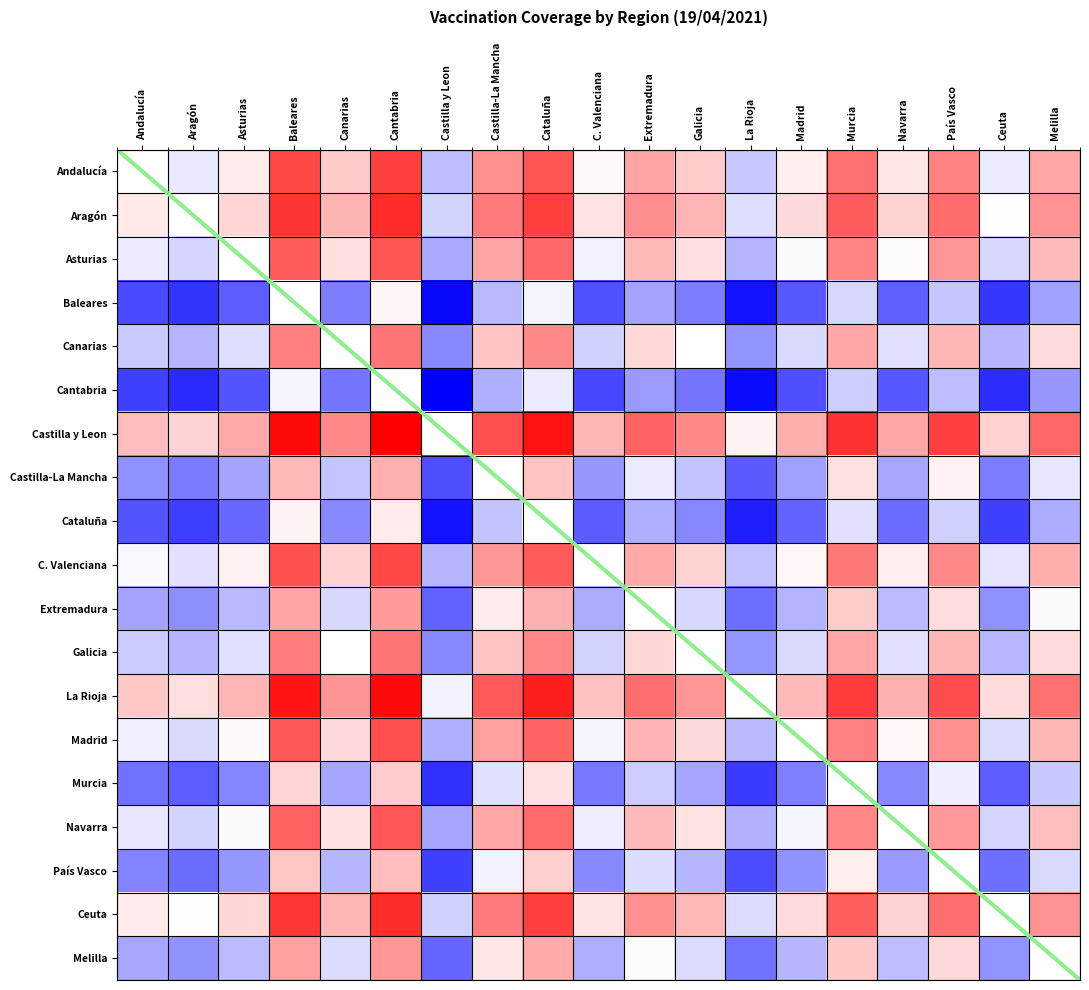

Reading right to left, transcribe all the data shown in this chart.

Andalucía: Melilla=0.0	Ceuta=-0.0	País Vasco=0.0	Navarra=0.0	Murcia=0.0	Madrid=0.0	La Rioja=-0.0	Galicia=0.0	Extremadura=0.0	C. Valenciana=0.0	Cataluña=0.0	Castilla-La Mancha=0.0	Castilla y Leon=-0.0	Cantabria=0.1	Canarias=0.0	Baleares=0.0	Asturias=0.0	Aragón=-0.0	Andalucía=0.0
Aragón: Melilla=0.0	Ceuta=0.0	País Vasco=0.0	Navarra=0.0	Murcia=0.0	Madrid=0.0	La Rioja=-0.0	Galicia=0.0	Extremadura=0.0	C. Valenciana=0.0	Cataluña=0.1	Castilla-La Mancha=0.0	Castilla y Leon=-0.0	Cantabria=0.1	Canarias=0.0	Baleares=0.1	Asturias=0.0	Aragón=0.0	Andalucía=0.0
Asturias: Melilla=0.0	Ceuta=-0.0	País Vasco=0.0	Navarra=0.0	Murcia=0.0	Madrid=-0.0	La Rioja=-0.0	Galicia=0.0	Extremadura=0.0	C. Valenciana=-0.0	Cataluña=0.0	Castilla-La Mancha=0.0	Castilla y Leon=-0.0	Cantabria=0.0	Canarias=0.0	Baleares=0.0	Asturias=0.0	Aragón=-0.0	Andalucía=-0.0
Baleares: Melilla=-0.0	Ceuta=-0.1	País Vasco=-0.0	Navarra=-0.0	Murcia=-0.0	Madrid=-0.0	La Rioja=-0.1	Galicia=-0.0	Extremadura=-0.0	C. Valenciana=-0.0	Cataluña=-0.0	Castilla-La Mancha=-0.0	Castilla y Leon=-0.1	Cantabria=0.0	Canarias=-0.0	Baleares=0.0	Asturias=-0.0	Aragón=-0.1	Andalucía=-0.0
Canarias: Melilla=0.0	Ceuta=-0.0	País Vasco=0.0	Navarra=-0.0	Murcia=0.0	Madrid=-0.0	La Rioja=-0.0	Galicia=-0.0	Extremadura=0.0	C. Valenciana=-0.0	Cataluña=0.0	Castilla-La Mancha=0.0	Castilla y Leon=-0.0	Cantabria=0.0	Canarias=0.0	Baleares=0.0	Asturias=-0.0	Aragón=-0.0	Andalucía=-0.0
Cantabria: Melilla=-0.0	Ceuta=-0.1	País Vasco=-0.0	Navarra=-0.0	Murcia=-0.0	Madrid=-0.0	La Rioja=-0.1	Galicia=-0.0	Extremadura=-0.0	C. Valenciana=-0.0	Cataluña=-0.0	Castilla-La Mancha=-0.0	Castilla y Leon=-0.1	Cantabria=0.0	Canarias=-0.0	Baleares=-0.0	Asturias=-0.0	Aragón=-0.1	Andalucía=-0.1
Castilla y Leon: Melilla=0.0	Ceuta=0.0	País Vasco=0.0	Navarra=0.0	Murcia=0.1	Madrid=0.0	La Rioja=0.0	Galicia=0.0	Extremadura=0.0	C. Valenciana=0.0	Cataluña=0.1	Castilla-La Mancha=0.0	Castilla y Leon=0.0	Cantabria=0.1	Canarias=0.0	Baleares=0.1	Asturias=0.0	Aragón=0.0	Andalucía=0.0
Castilla-La Mancha: Melilla=-0.0	Ceuta=-0.0	País Vasco=0.0	Navarra=-0.0	Murcia=0.0	Madrid=-0.0	La Rioja=-0.0	Galicia=-0.0	Extremadura=-0.0	C. Valenciana=-0.0	Cataluña=0.0	Castilla-La Mancha=0.0	Castilla y Leon=-0.0	Cantabria=0.0	Canarias=-0.0	Baleares=0.0	Asturias=-0.0	Aragón=-0.0	Andalucía=-0.0
Cataluña: Melilla=-0.0	Ceuta=-0.0	País Vasco=-0.0	Navarra=-0.0	Murcia=-0.0	Madrid=-0.0	La Rioja=-0.1	Galicia=-0.0	Extremadura=-0.0	C. Valenciana=-0.0	Cataluña=0.0	Castilla-La Mancha=-0.0	Castilla y Leon=-0.1	Cantabria=0.0	Canarias=-0.0	Baleares=0.0	Asturias=-0.0	Aragón=-0.1	Andalucía=-0.0
C. Valenciana: Melilla=0.0	Ceuta=-0.0	País Vasco=0.0	Navarra=0.0	Murcia=0.0	Madrid=0.0	La Rioja=-0.0	Galicia=0.0	Extremadura=0.0	C. Valenciana=0.0	Cataluña=0.0	Castilla-La Mancha=0.0	Castilla y Leon=-0.0	Cantabria=0.0	Canarias=0.0	Baleares=0.0	Asturias=0.0	Aragón=-0.0	Andalucía=-0.0
Extremadura: Melilla=-0.0	Ceuta=-0.0	País Vasco=0.0	Navarra=-0.0	Murcia=0.0	Madrid=-0.0	La Rioja=-0.0	Galicia=-0.0	Extremadura=0.0	C. Valenciana=-0.0	Cataluña=0.0	Castilla-La Mancha=0.0	Castilla y Leon=-0.0	Cantabria=0.0	Canarias=-0.0	Baleares=0.0	Asturias=-0.0	Aragón=-0.0	Andalucía=-0.0
Galicia: Melilla=0.0	Ceuta=-0.0	País Vasco=0.0	Navarra=-0.0	Murcia=0.0	Madrid=-0.0	La Rioja=-0.0	Galicia=0.0	Extremadura=0.0	C. Valenciana=-0.0	Cataluña=0.0	Castilla-La Mancha=0.0	Castilla y Leon=-0.0	Cantabria=0.0	Canarias=0.0	Baleares=0.0	Asturias=-0.0	Aragón=-0.0	Andalucía=-0.0
La Rioja: Melilla=0.0	Ceuta=0.0	País Vasco=0.0	Navarra=0.0	Murcia=0.1	Madrid=0.0	La Rioja=0.0	Galicia=0.0	Extremadura=0.0	C. Valenciana=0.0	Cataluña=0.1	Castilla-La Mancha=0.0	Castilla y Leon=-0.0	Cantabria=0.1	Canarias=0.0	Baleares=0.1	Asturias=0.0	Aragón=0.0	Andalucía=0.0
Madrid: Melilla=0.0	Ceuta=-0.0	País Vasco=0.0	Navarra=0.0	Murcia=0.0	Madrid=0.0	La Rioja=-0.0	Galicia=0.0	Extremadura=0.0	C. Valenciana=-0.0	Cataluña=0.0	Castilla-La Mancha=0.0	Castilla y Leon=-0.0	Cantabria=0.0	Canarias=0.0	Baleares=0.0	Asturias=0.0	Aragón=-0.0	Andalucía=-0.0
Murcia: Melilla=-0.0	Ceuta=-0.0	País Vasco=-0.0	Navarra=-0.0	Murcia=0.0	Madrid=-0.0	La Rioja=-0.1	Galicia=-0.0	Extremadura=-0.0	C. Valenciana=-0.0	Cataluña=0.0	Castilla-La Mancha=-0.0	Castilla y Leon=-0.1	Cantabria=0.0	Canarias=-0.0	Baleares=0.0	Asturias=-0.0	Aragón=-0.0	Andalucía=-0.0
Navarra: Melilla=0.0	Ceuta=-0.0	País Vasco=0.0	Navarra=0.0	Murcia=0.0	Madrid=-0.0	La Rioja=-0.0	Galicia=0.0	Extremadura=0.0	C. Valenciana=-0.0	Cataluña=0.0	Castilla-La Mancha=0.0	Castilla y Leon=-0.0	Cantabria=0.0	Canarias=0.0	Baleares=0.0	Asturias=-0.0	Aragón=-0.0	Andalucía=-0.0
País Vasco: Melilla=-0.0	Ceuta=-0.0	País Vasco=0.0	Navarra=-0.0	Murcia=0.0	Madrid=-0.0	La Rioja=-0.0	Galicia=-0.0	Extremadura=-0.0	C. Valenciana=-0.0	Cataluña=0.0	Castilla-La Mancha=-0.0	Castilla y Leon=-0.0	Cantabria=0.0	Canarias=-0.0	Baleares=0.0	Asturias=-0.0	Aragón=-0.0	Andalucía=-0.0
Ceuta: Melilla=0.0	Ceuta=0.0	País Vasco=0.0	Navarra=0.0	Murcia=0.0	Madrid=0.0	La Rioja=-0.0	Galicia=0.0	Extremadura=0.0	C. Valenciana=0.0	Cataluña=0.0	Castilla-La Mancha=0.0	Castilla y Leon=-0.0	Cantabria=0.1	Canarias=0.0	Baleares=0.1	Asturias=0.0	Aragón=-0.0	Andalucía=0.0
Melilla: Melilla=0.0	Ceuta=-0.0	País Vasco=0.0	Navarra=-0.0	Murcia=0.0	Madrid=-0.0	La Rioja=-0.0	Galicia=-0.0	Extremadura=0.0	C. Valenciana=-0.0	Cataluña=0.0	Castilla-La Mancha=0.0	Castilla y Leon=-0.0	Cantabria=0.0	Canarias=-0.0	Baleares=0.0	Asturias=-0.0	Aragón=-0.0	Andalucía=-0.0